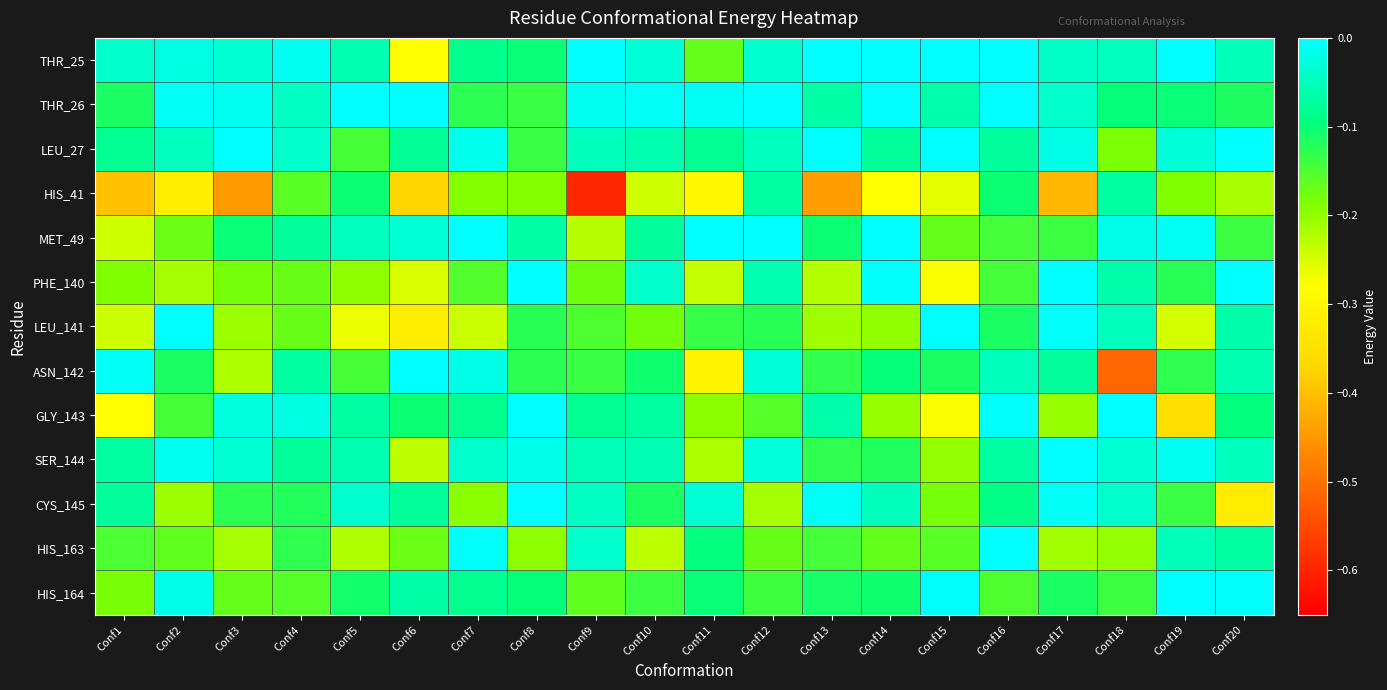

Count the number of data series in this chart.

13